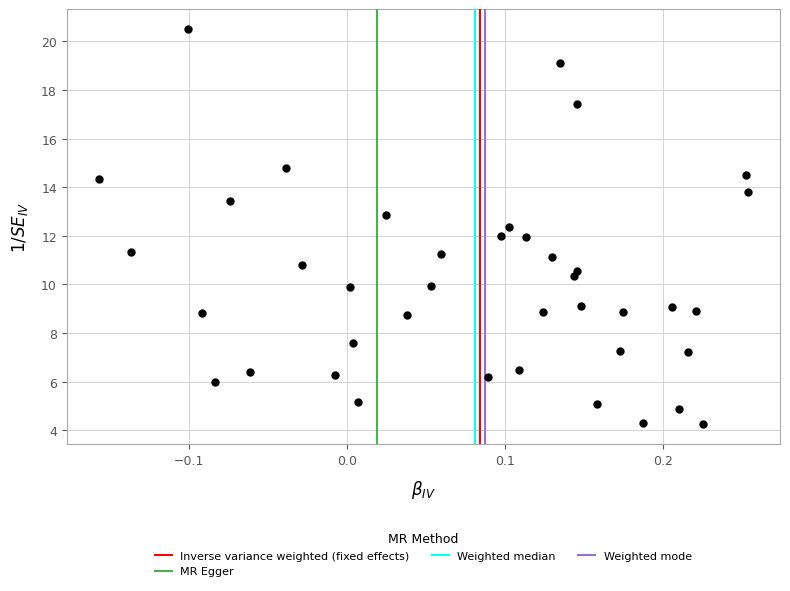

What is the range of Y values (max minus min)?

16.3